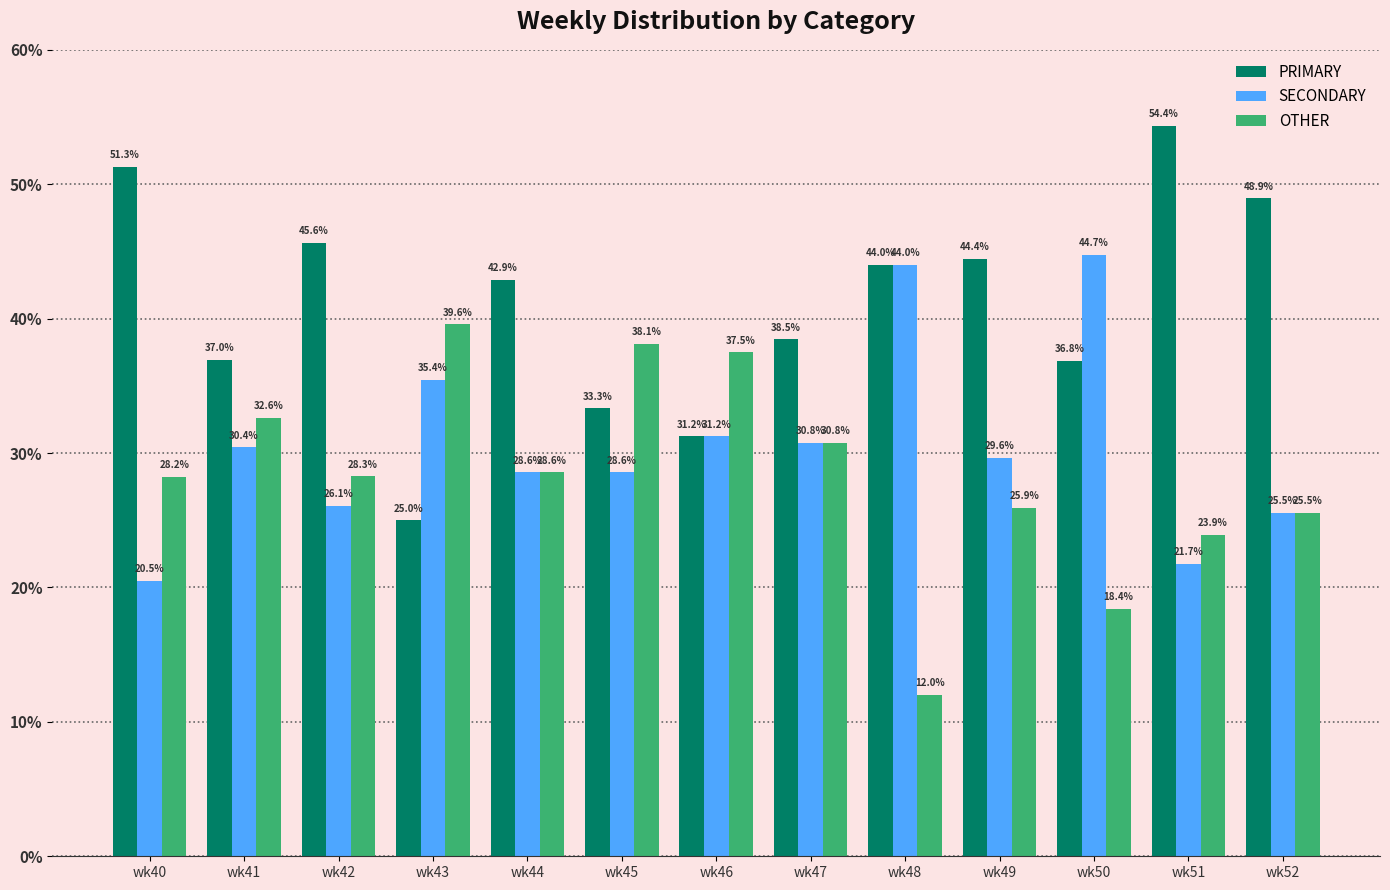

How many groups of bars are there?

13